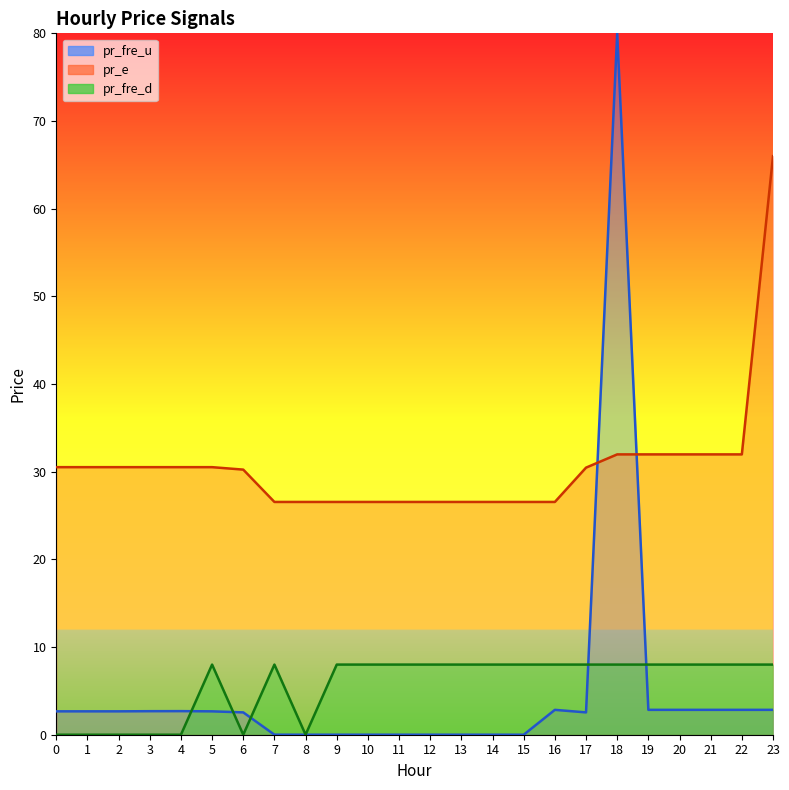

What is the maximum value shown in the chart?

80.0